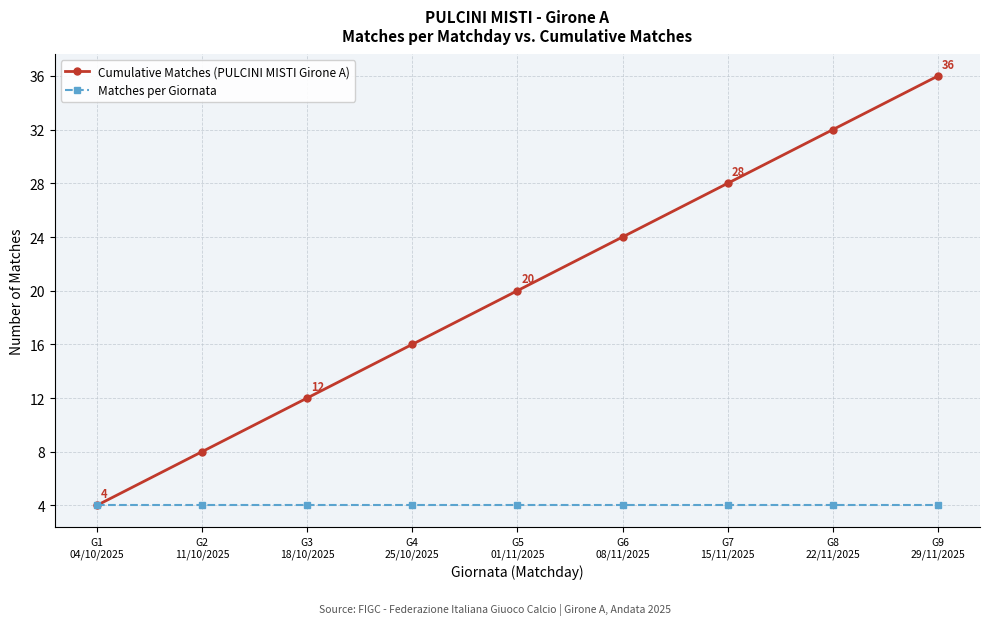

What is the sum of the Matches per Giornata values at G8
22/11/2025 and G1
04/10/2025?

8